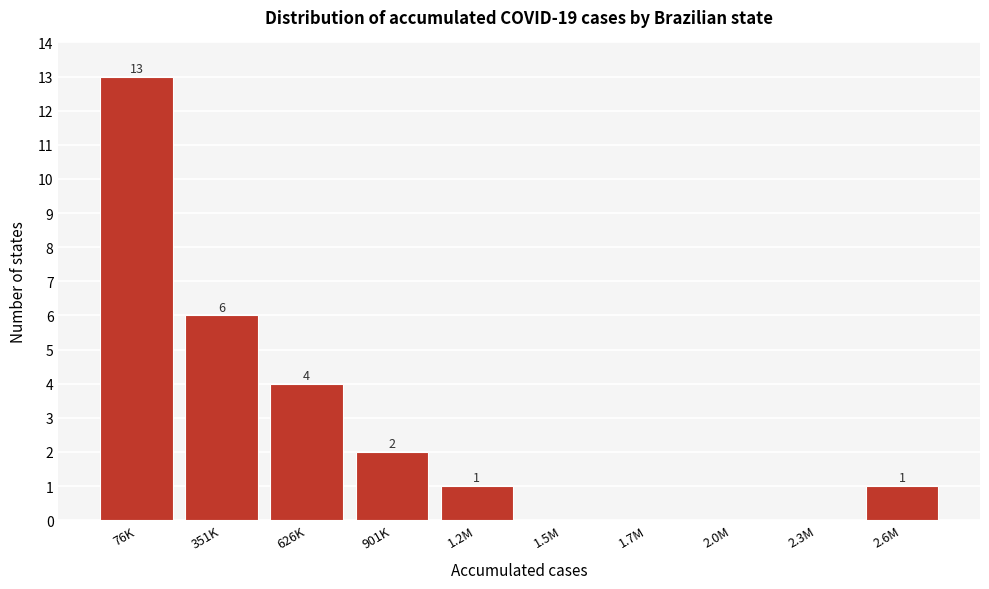

Reading right to left, what are all the values shown in this chart?

2.6M=1	2.3M=0	2.0M=0	1.7M=0	1.5M=0	1.2M=1	901K=2	626K=4	351K=6	76K=13